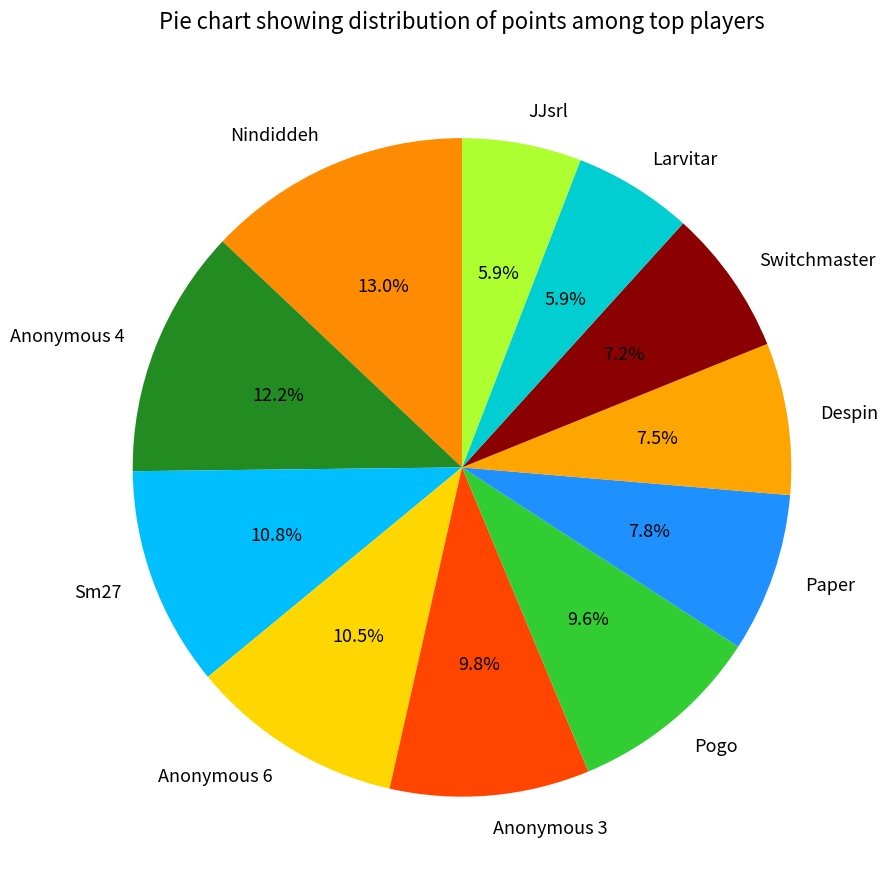

To the nearest percent, what percentage of the pie is Larvitar?

6%